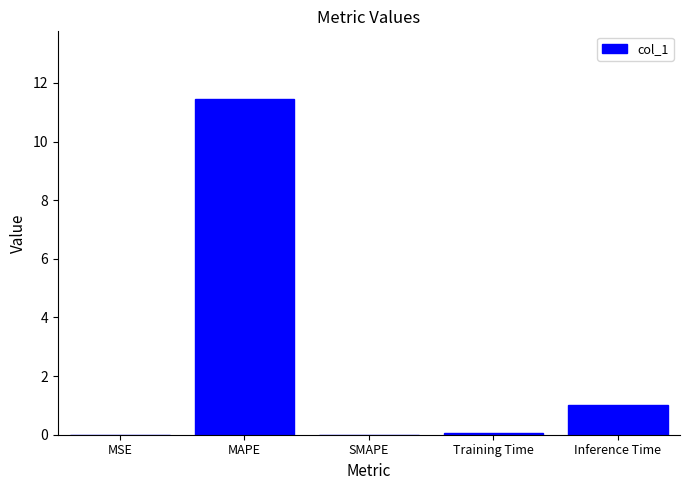

At which label is the value closest to 5?

Inference Time